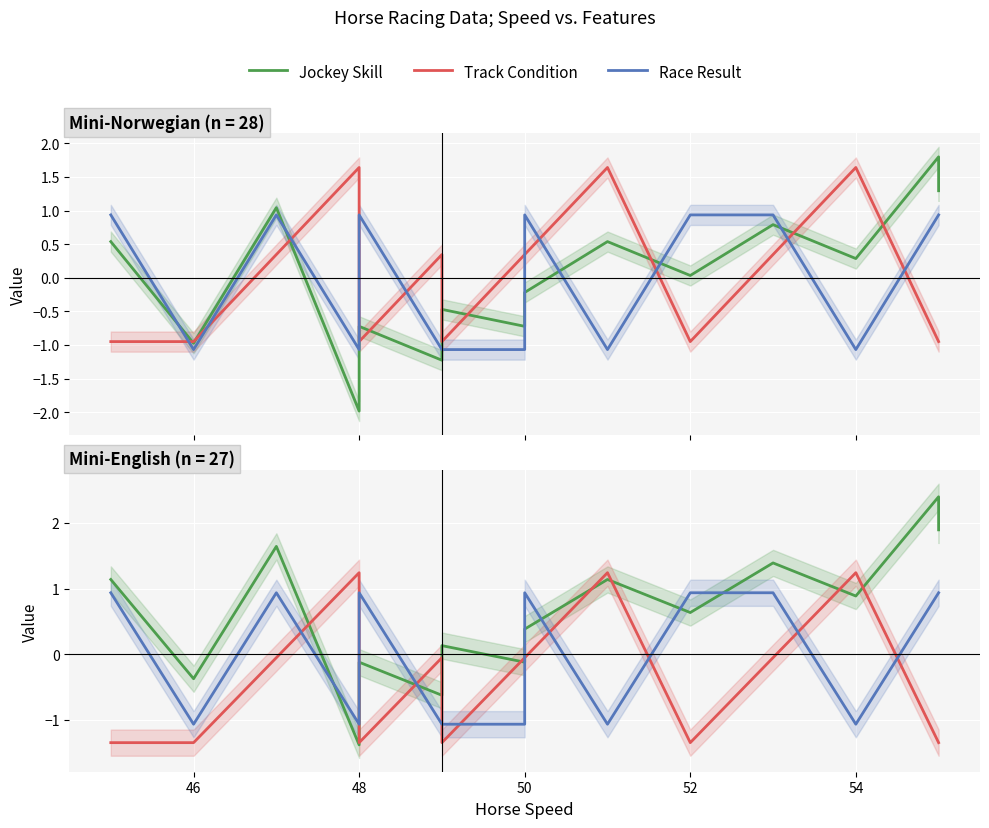

Where is the first local minimum for Race Result?

46